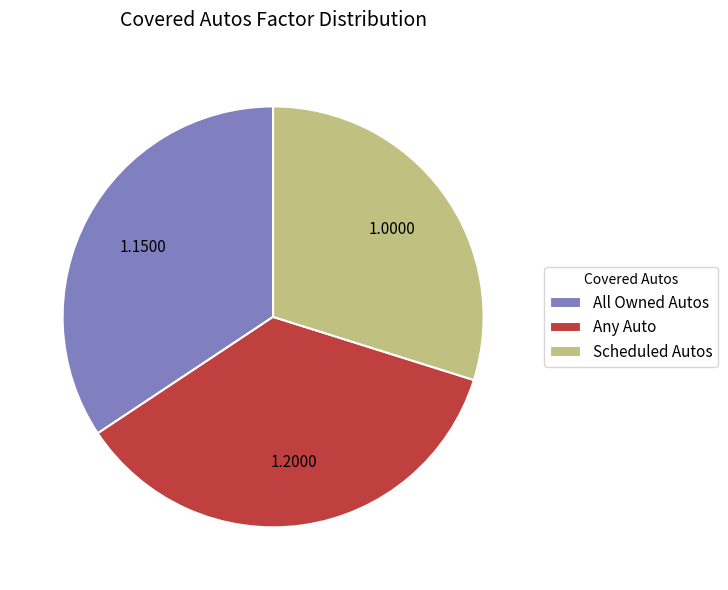

What is the ratio of the value at Scheduled Autos to the value at Any Auto?

0.8